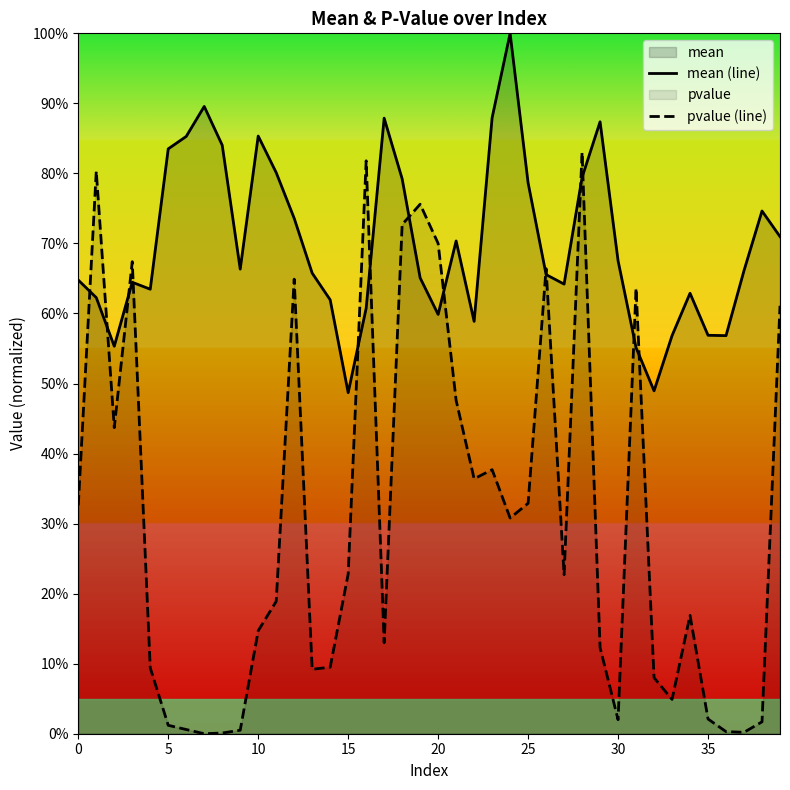

Reading left to right, extract all data points from this chart.

mean (line): 0.6	0.6	0.6	0.6	0.6	0.8	0.9	0.9	0.8	0.7	0.9	0.8	0.7	0.7	0.6	0.5	0.6	0.9	0.8	0.7	0.6	0.7	0.6	0.9	1.0	0.8	0.7	0.6	0.8	0.9	0.7	0.6	0.5	0.6	0.6	0.6	0.6	0.7	0.7	0.7
pvalue (line): 0.3	0.8	0.4	0.7	0.1	0.0	0.0	0.0	0.0	0.0	0.1	0.2	0.6	0.1	0.1	0.2	0.8	0.1	0.7	0.8	0.7	0.5	0.4	0.4	0.3	0.3	0.7	0.2	0.8	0.1	0.0	0.6	0.1	0.0	0.2	0.0	0.0	0.0	0.0	0.6